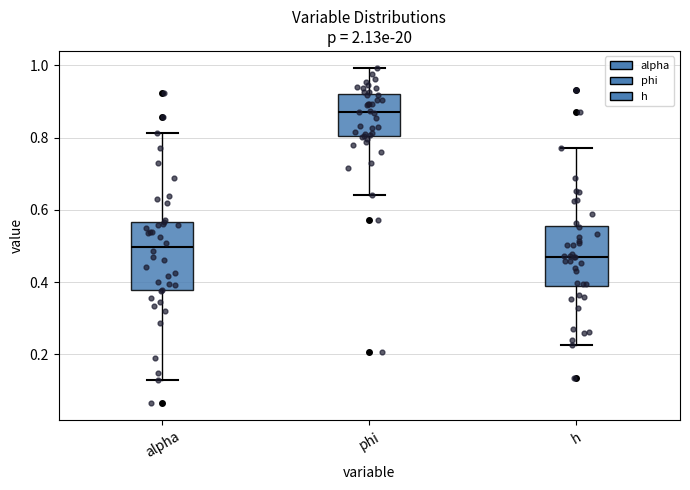

Where is the upper edge of the box for h on the y-axis? The values are not printed on the chart, so give them approximately, as read against the axis.

0.56